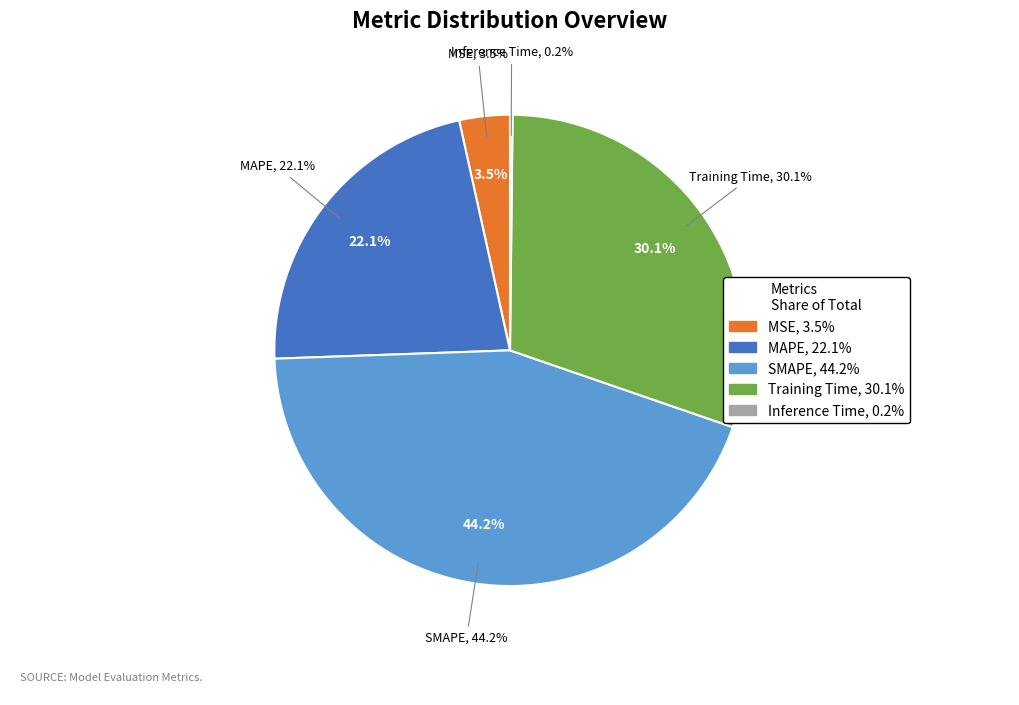

Is there any slice that represents more than half of the pie?

No